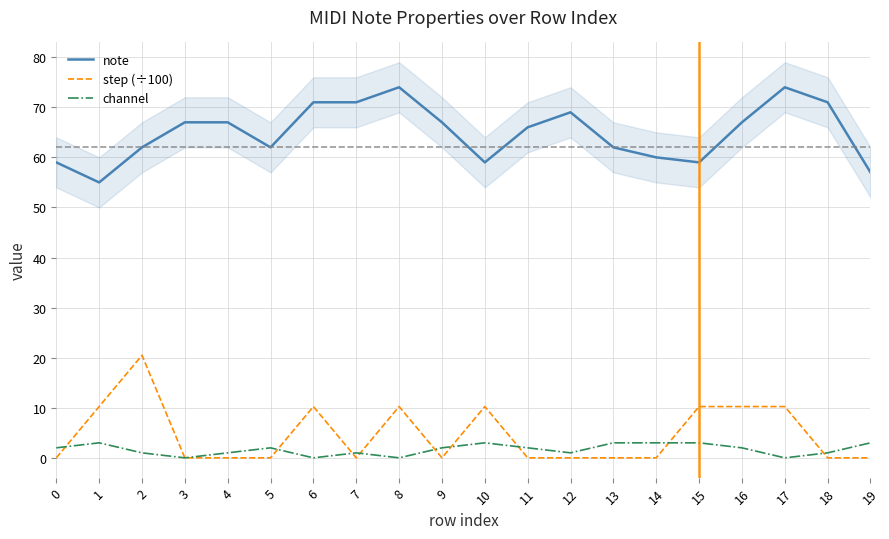

The channel series shows 0.0 at 17. True or false?

True